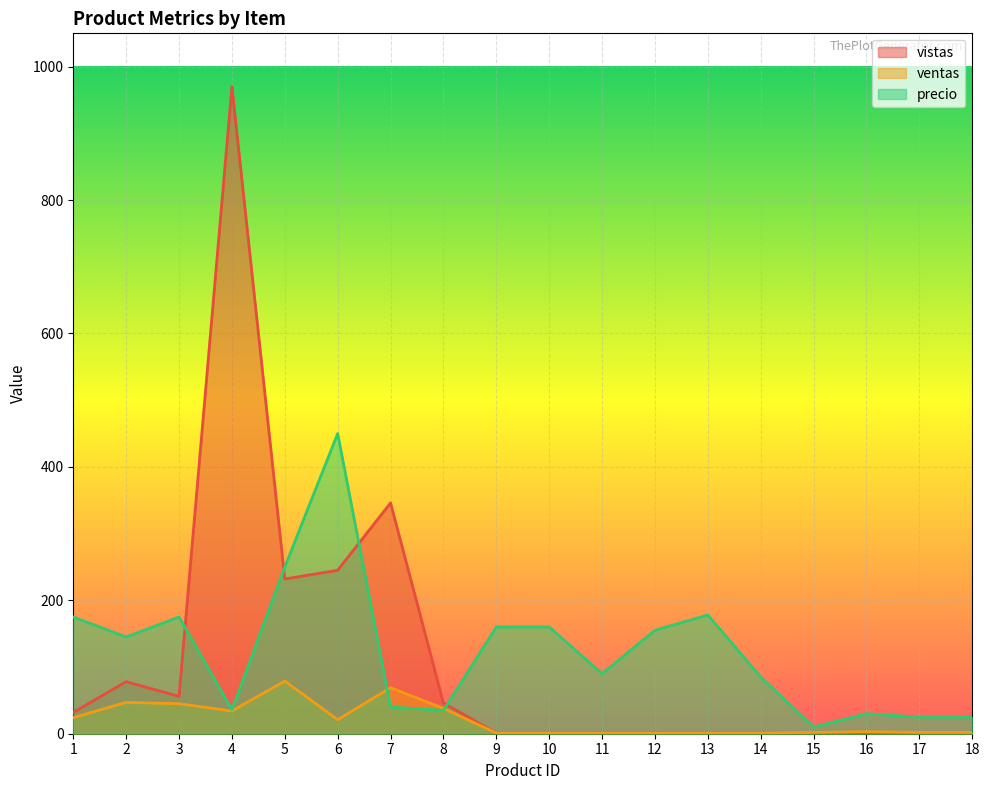

What is the sum of the vistas values at 15 and 2?

79